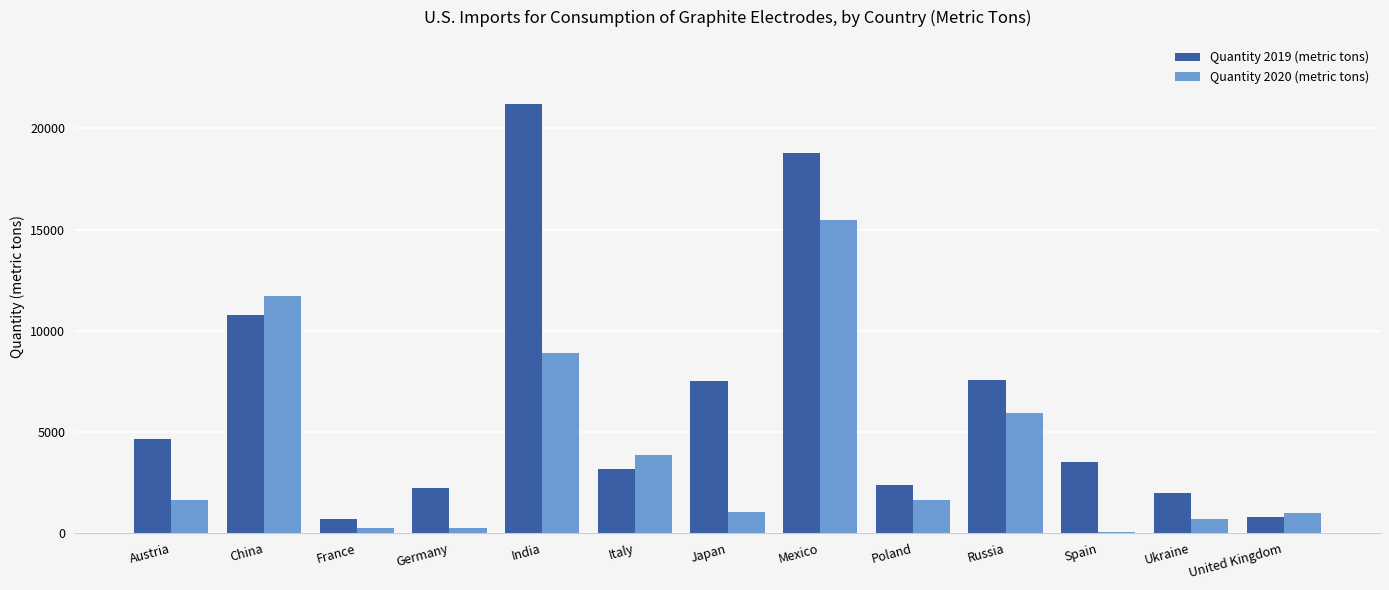

What is the sum of all Quantity 2019 (metric tons) values?

85287